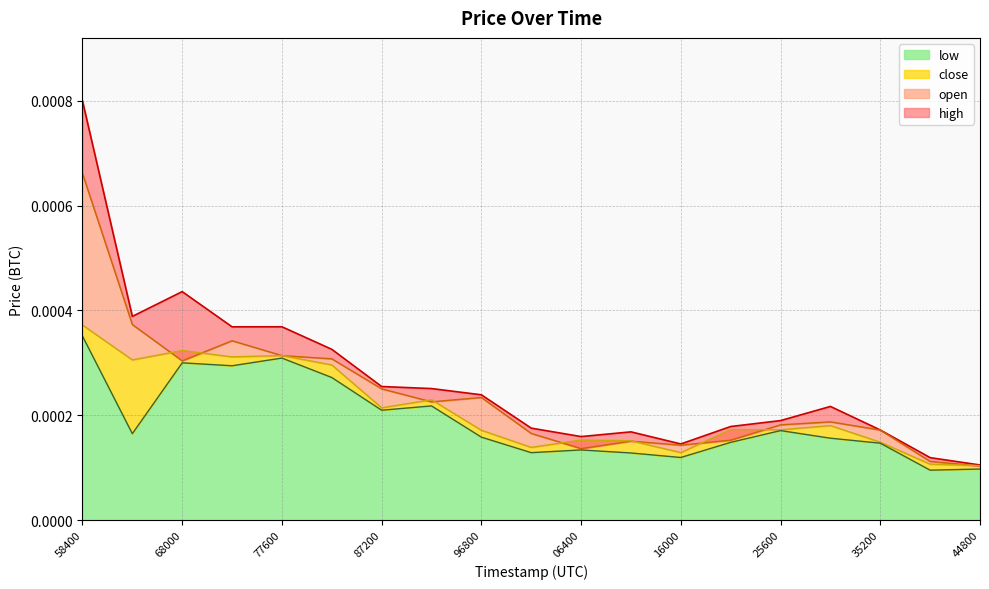

At which category is the sum across all series the highest?

58400